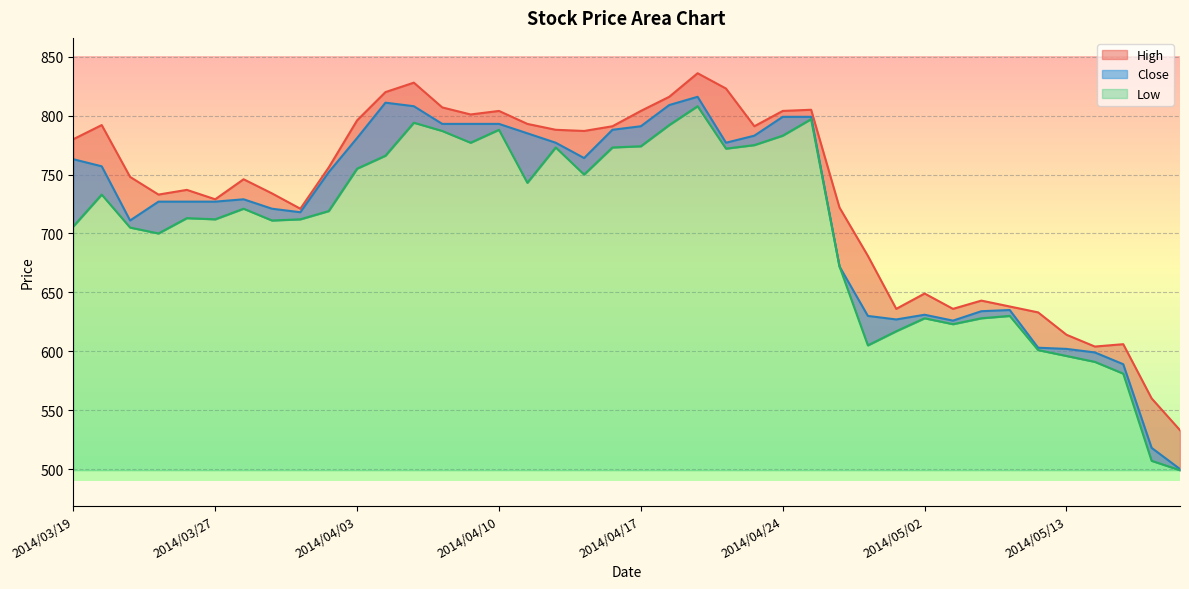

What is the sum of the Close values at 2014/04/24 and 2014/04/10?

1592